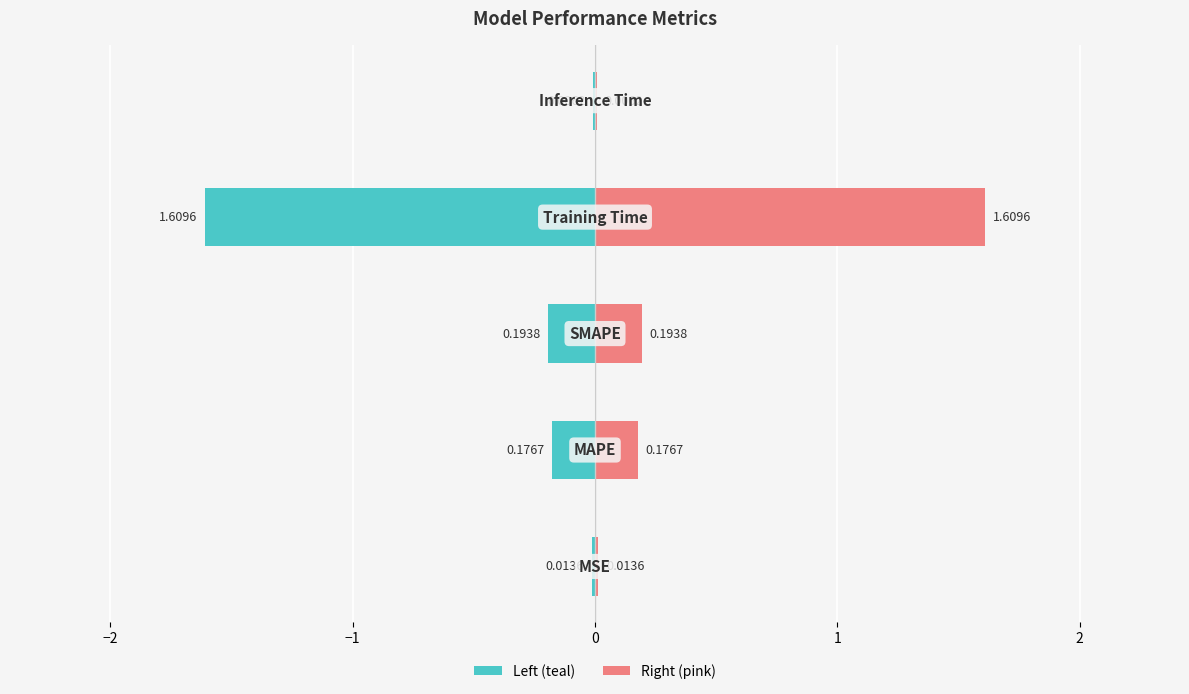

Count the number of categories in the chart.

5